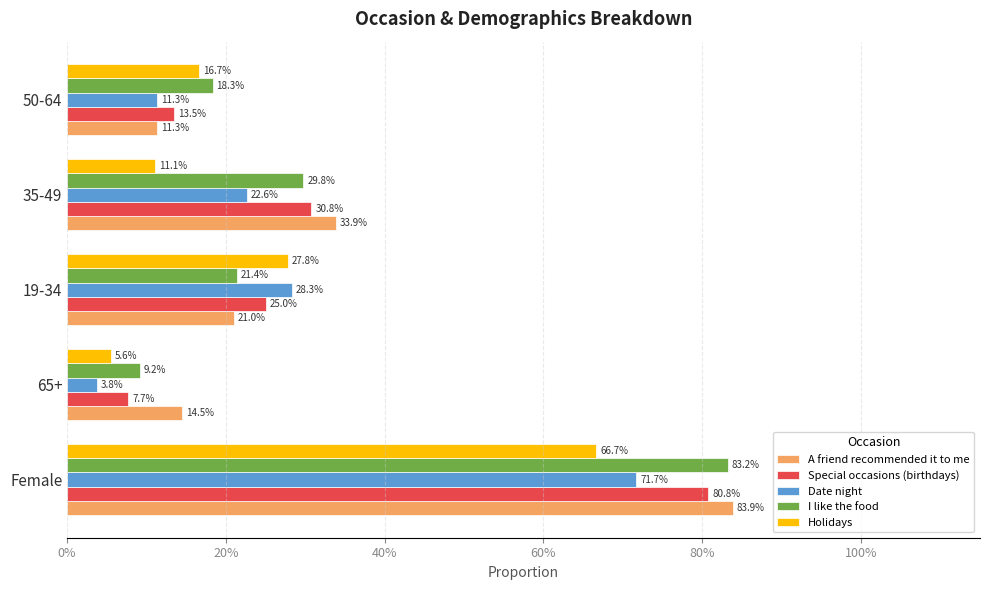

What are all the series names shown in the legend?

A friend recommended it to me, Special occasions (birthdays), Date night, I like the food, Holidays